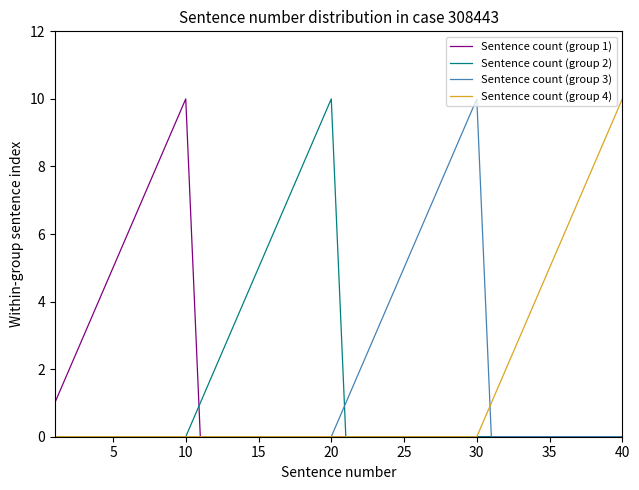

How many lines are shown in the chart?

4